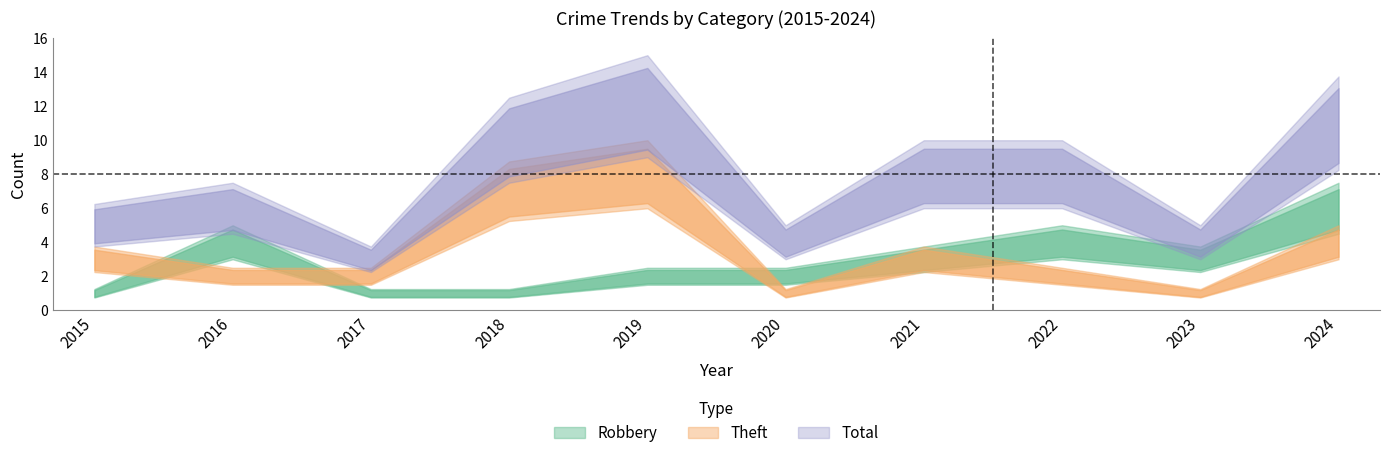

Which series has the largest total across all categories?

Total